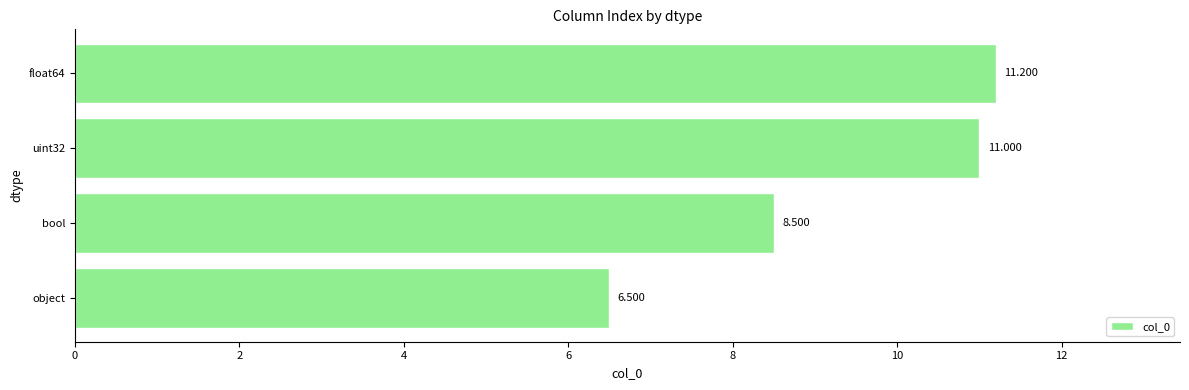

What is the maximum value shown in the chart?

11.2